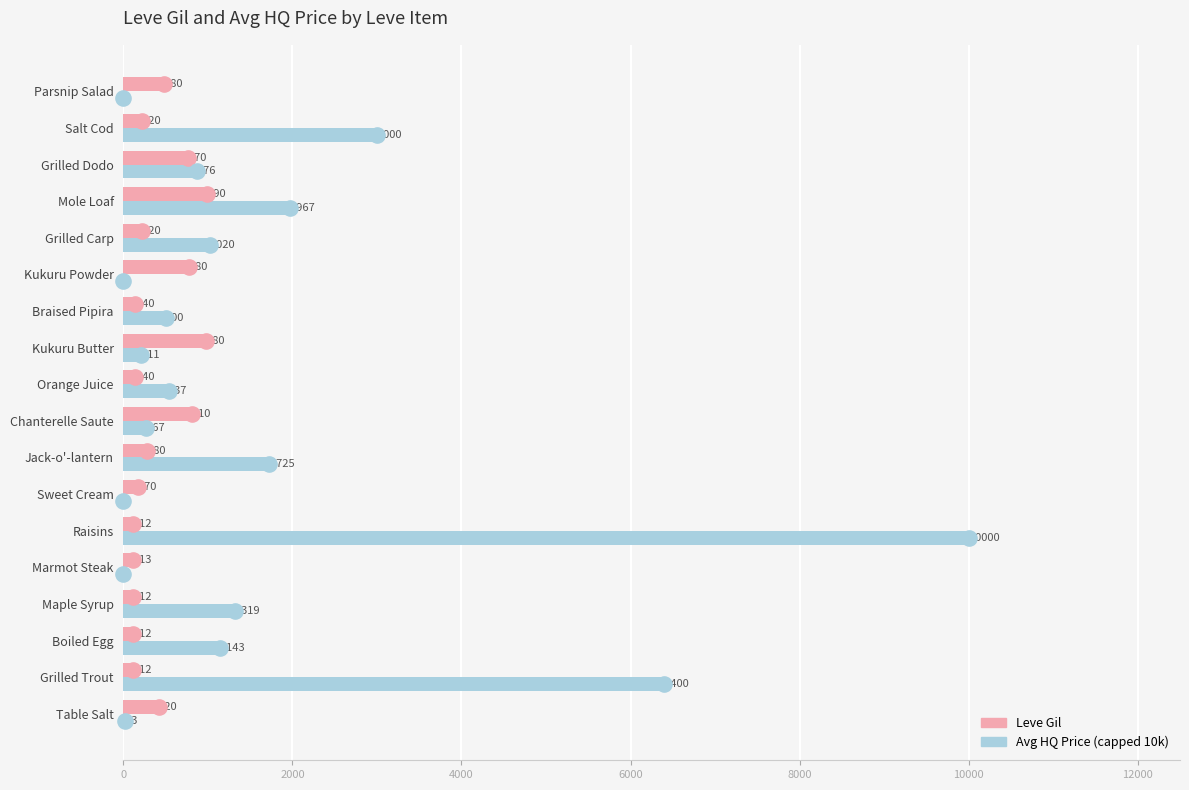

Is the value of currentAveragePriceHQ at Chanterelle Saute greater than the value of Leve Gil at Chanterelle Saute?

No